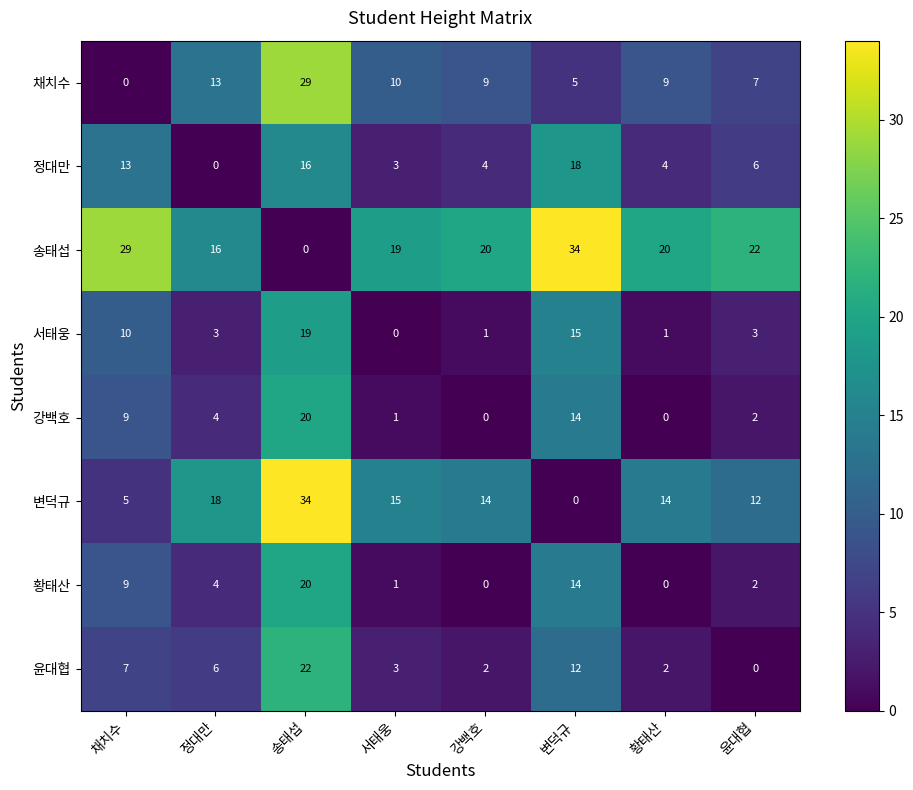

How many data points in 황태산 are less than 4?

4